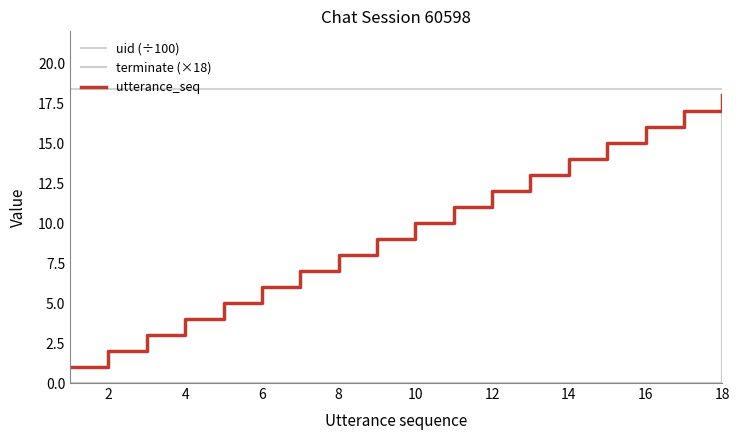

True or false: terminate (×18) and utterance_seq intersect in this chart.

False